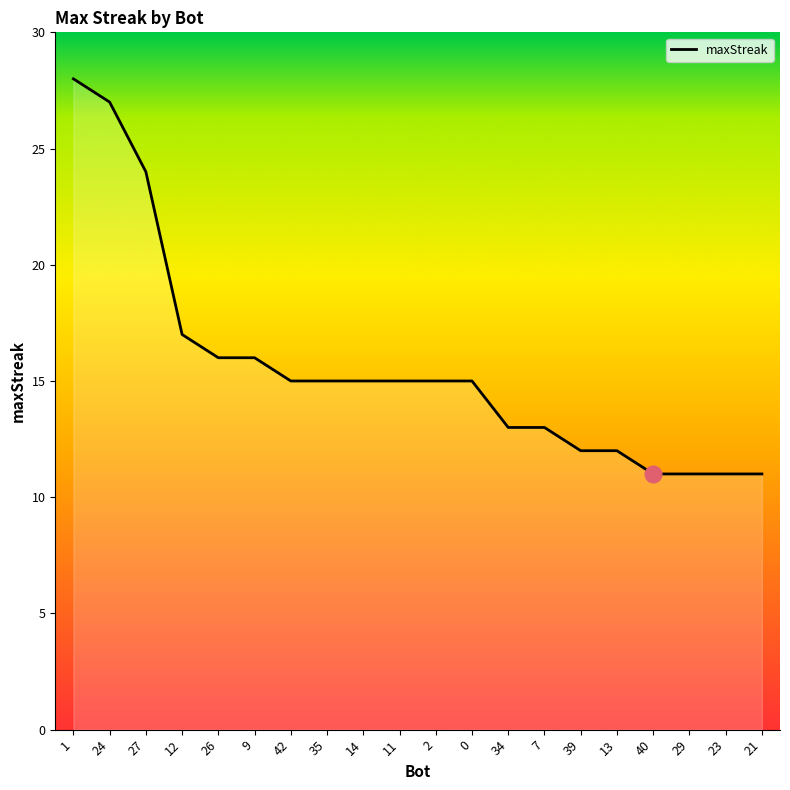

Which category has the highest value across all series?

1